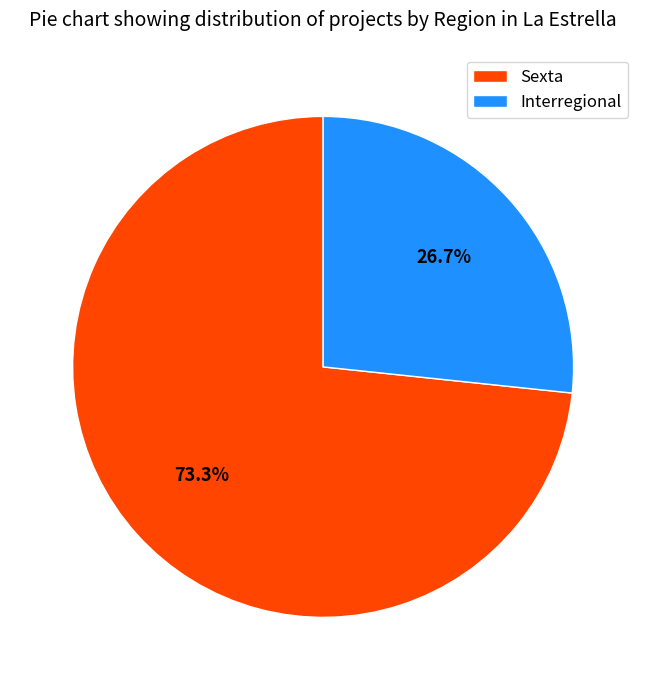

What is the ratio of the value at Interregional to the value at Sexta?

0.4